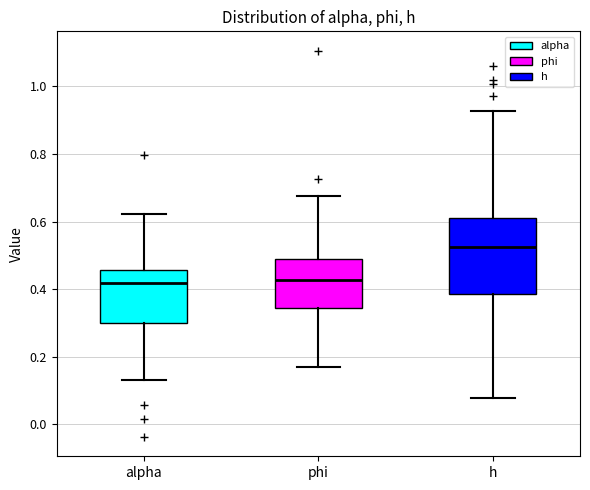

Which box is the tallest, from its lower edge to its upper edge?

h